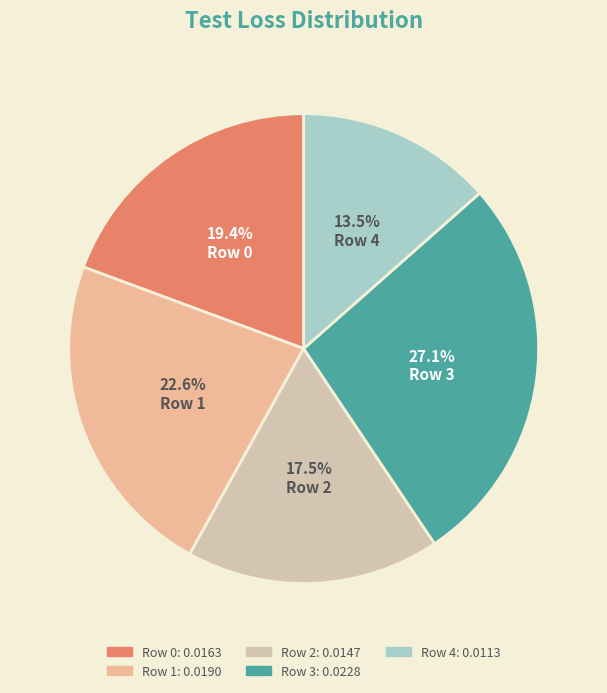

How many slices are in this pie chart?

5